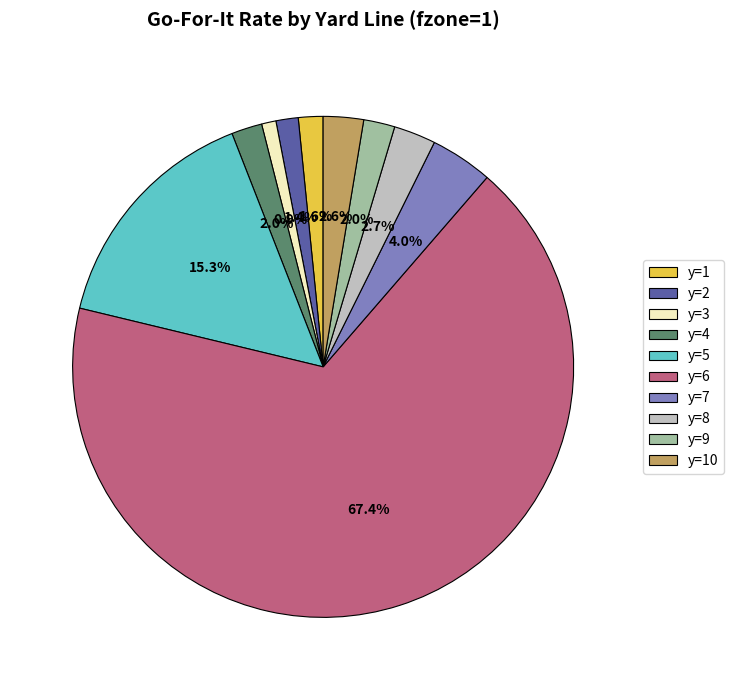

Do y=4 and y=8 together represent more than half of the pie?

No